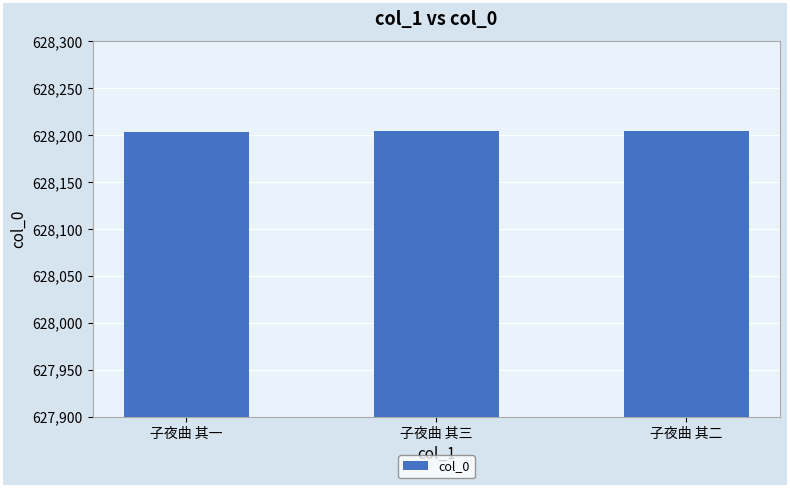

What is the value of the 1st bar from the left?

628203